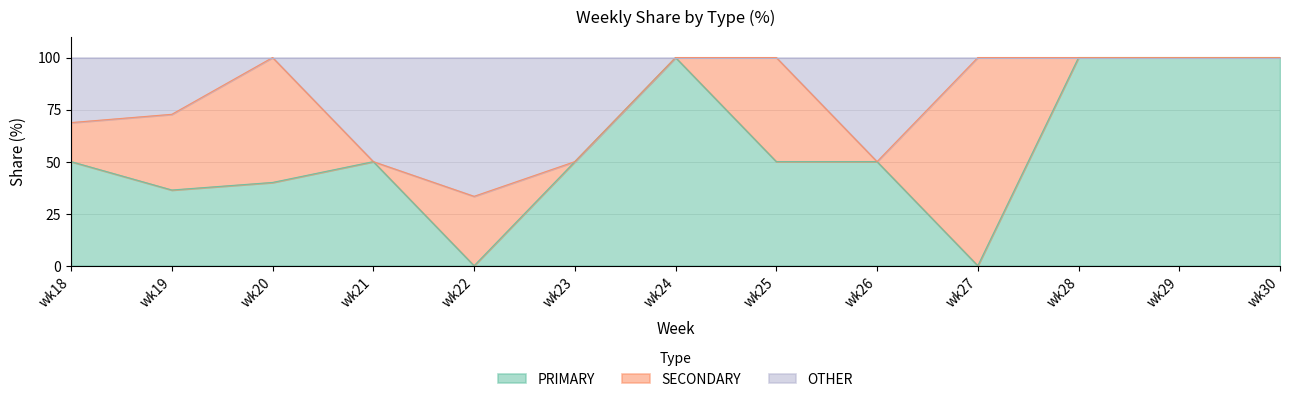

Does the chart display data point markers on the line(s)?

No